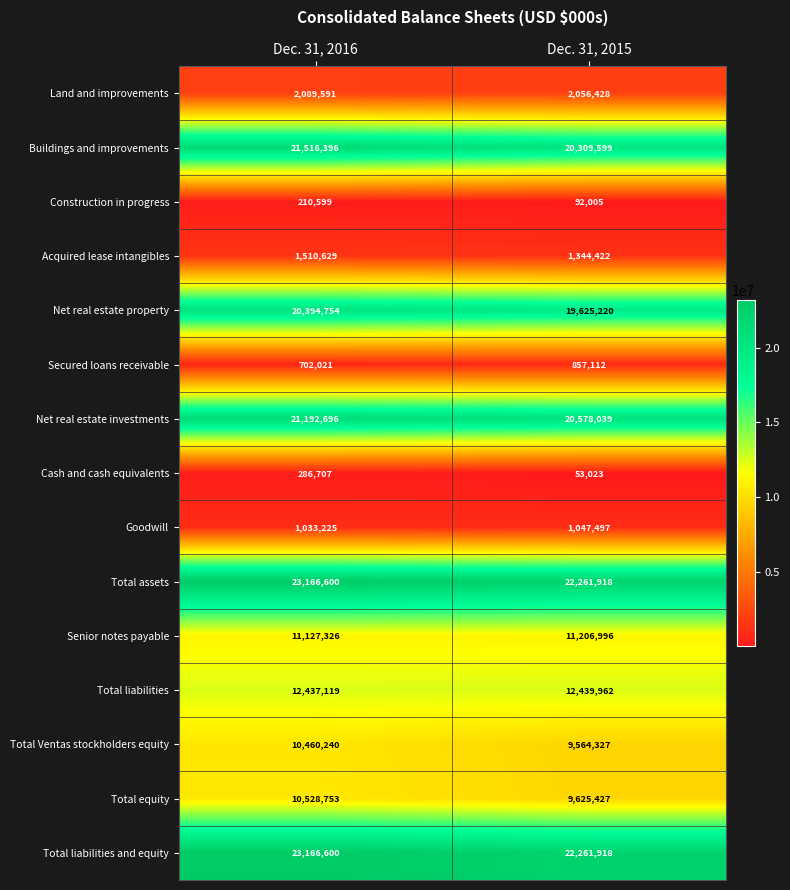

What is the smallest value displayed?

53023